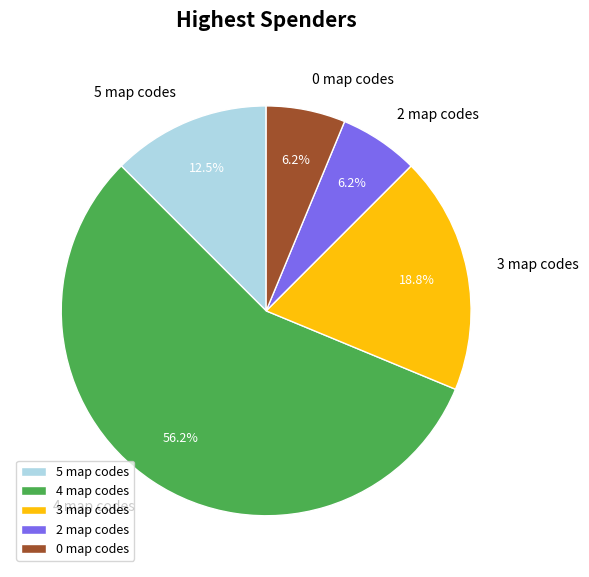

Which slice represents more than half of the pie?

4 map codes